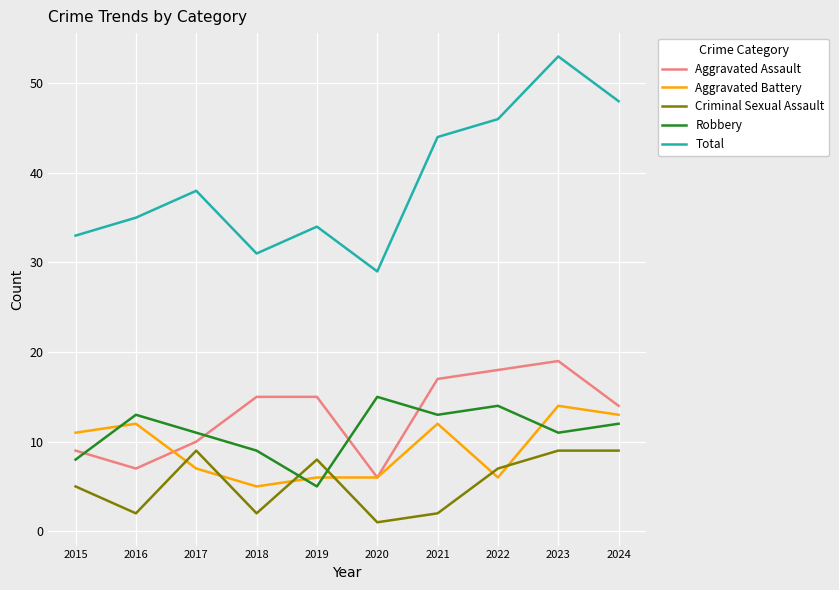

Read the Criminal Sexual Assault value at 2017.

9